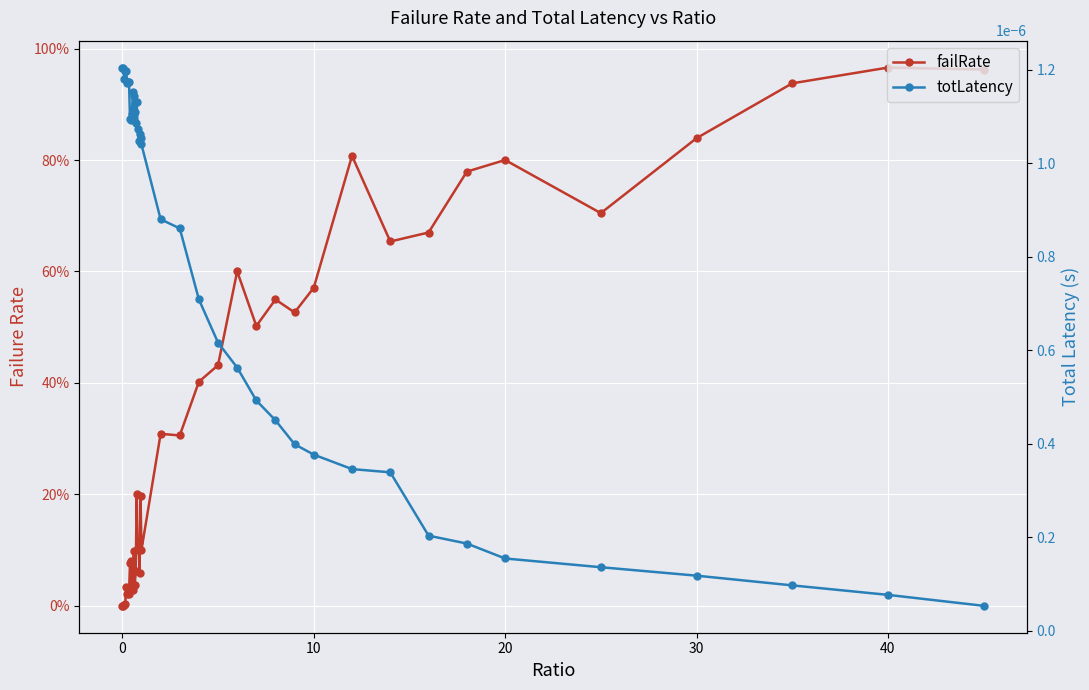

What are all the series names shown in the legend?

failRate, totLatency